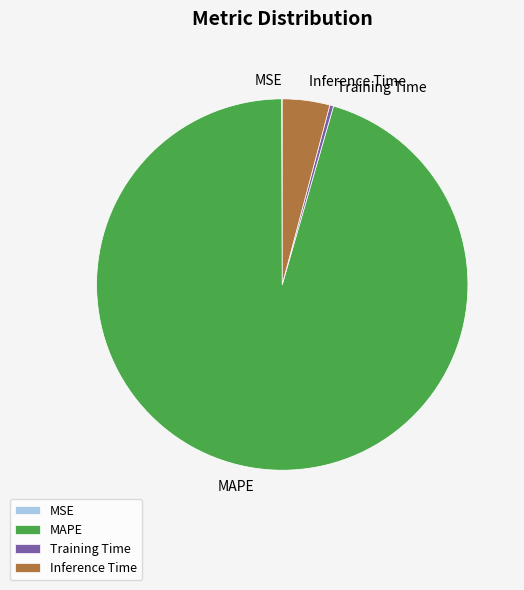

The Training Time slice represents 11% of the pie. True or false?

False